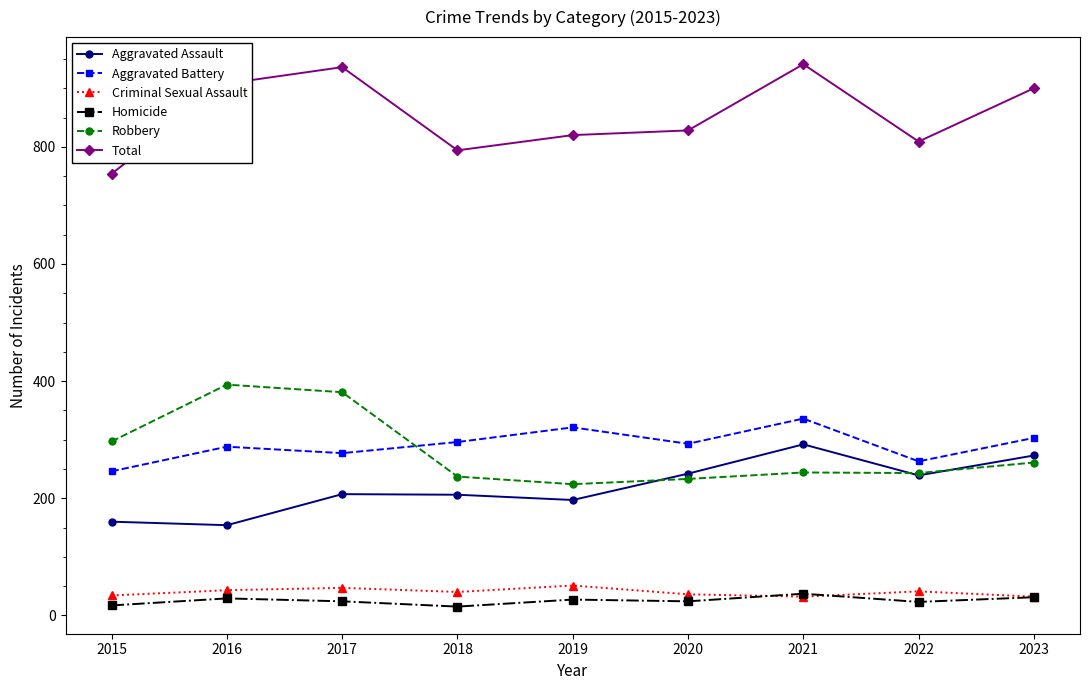

Which series has the largest total across all categories?

Total